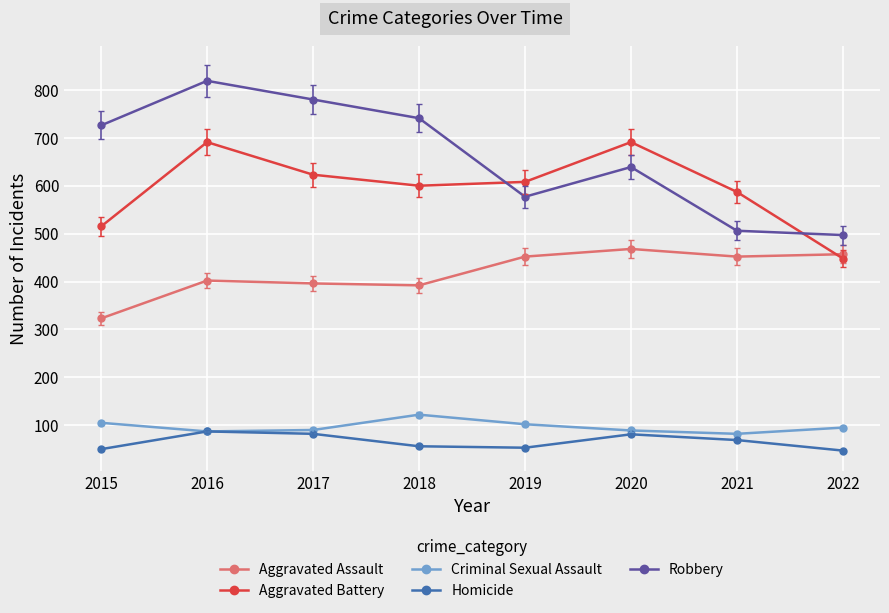

What is the difference between the maximum and second lowest values in the Homicide series?

37